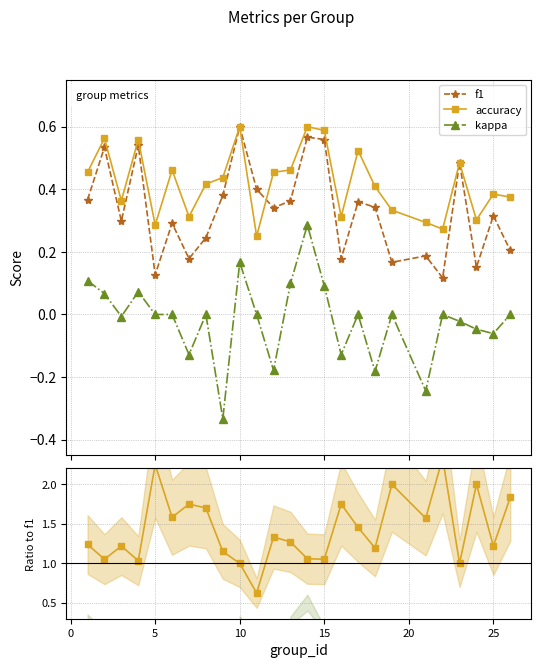

True or false: accuracy and kappa cross at least once.

False